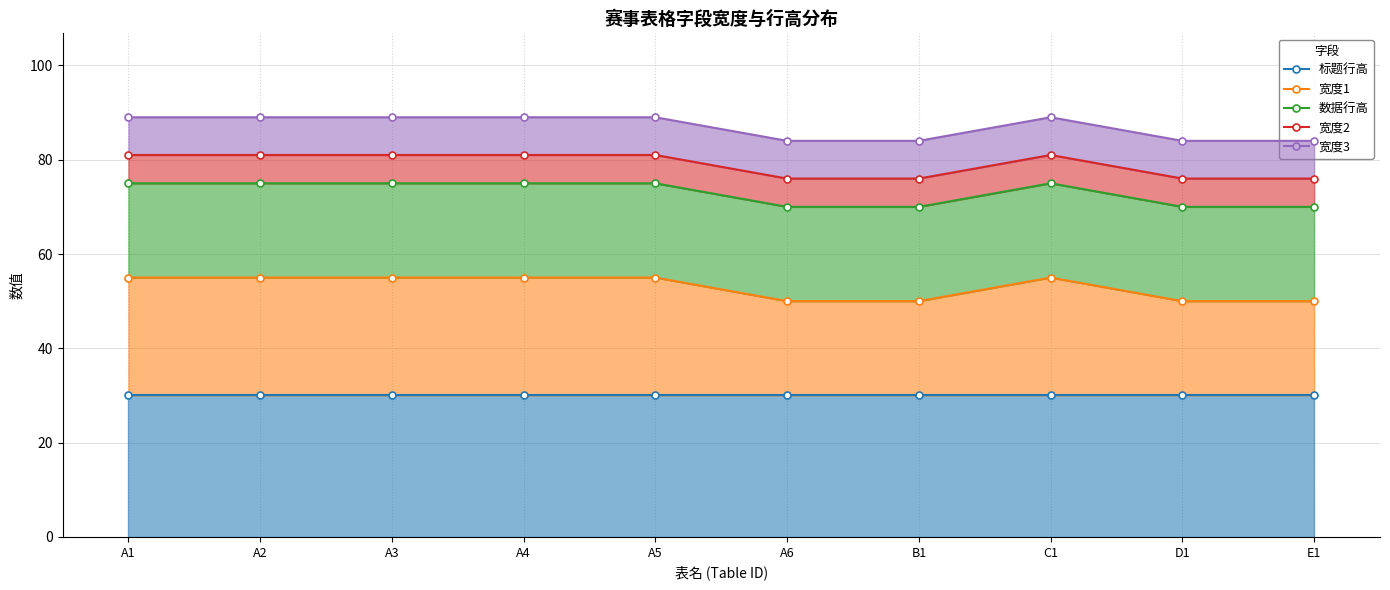

How many values in the 宽度2 series are below 81?

4